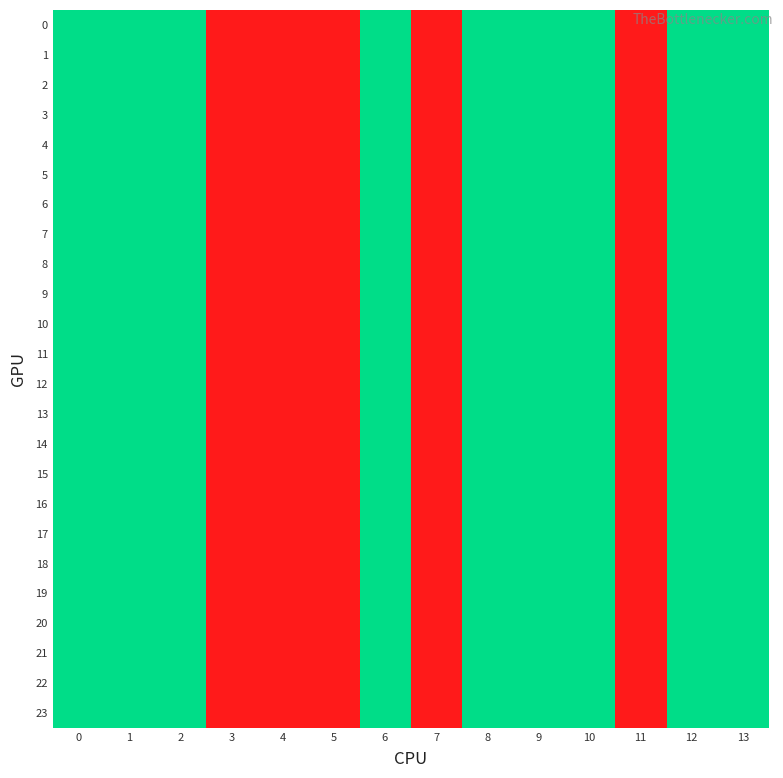

List the series in order of their peak value, highest first.

0, 1, 2, 3, 4, 5, 6, 7, 8, 9, 10, 11, 12, 13, 14, 15, 16, 17, 18, 19, 20, 21, 22, 23